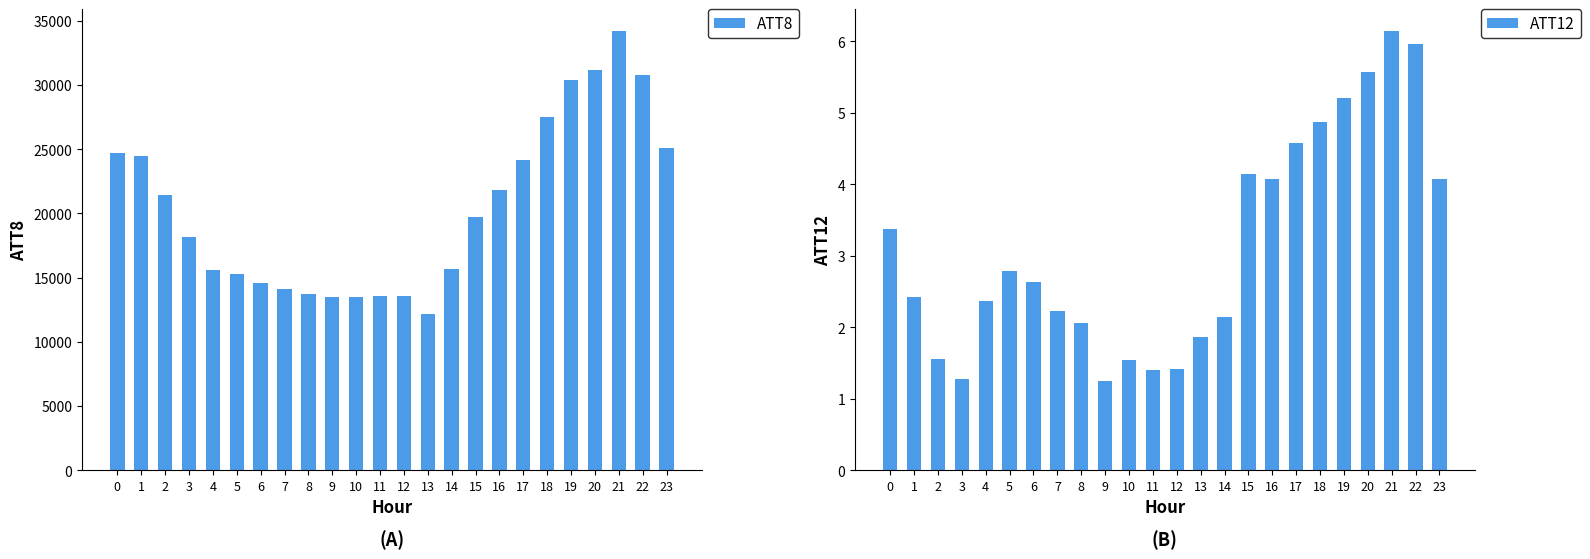

What is the difference between the maximum and minimum values in the ATT12 series?

4.9